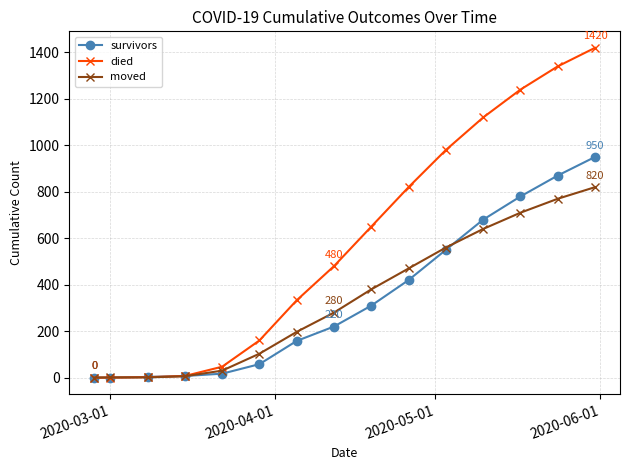

What is the greatest value displayed?

1420